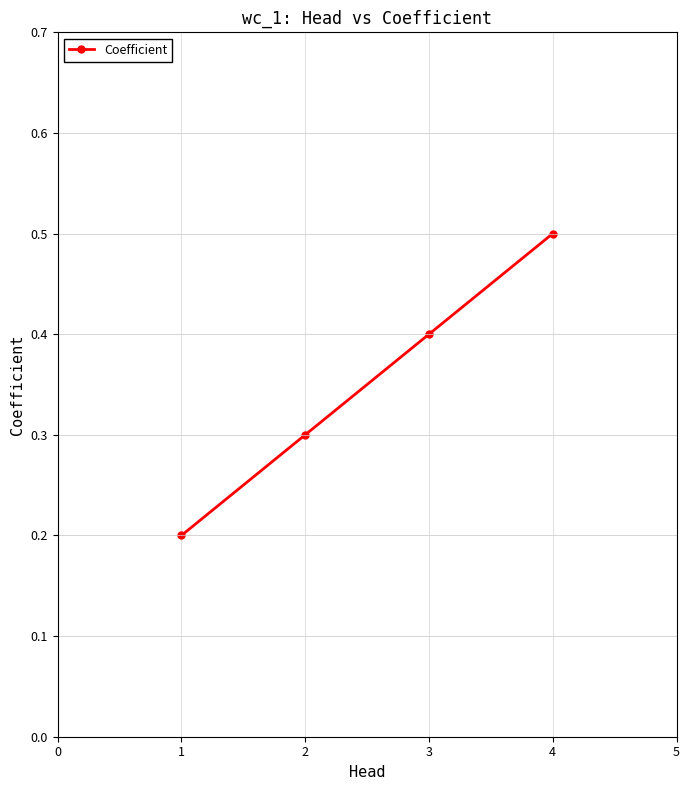

Reading left to right, what are all the values shown in this chart?

0.2	0.3	0.4	0.5